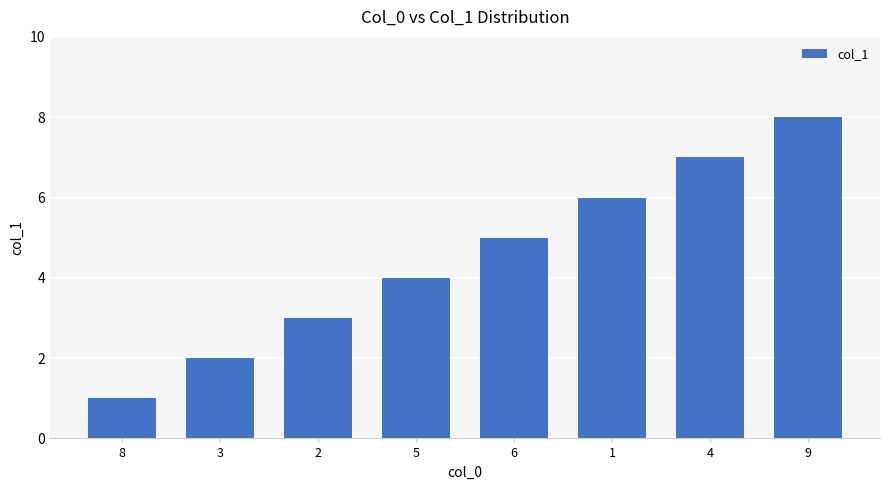

Are the bars grouped side by side (vs. stacked)?

No